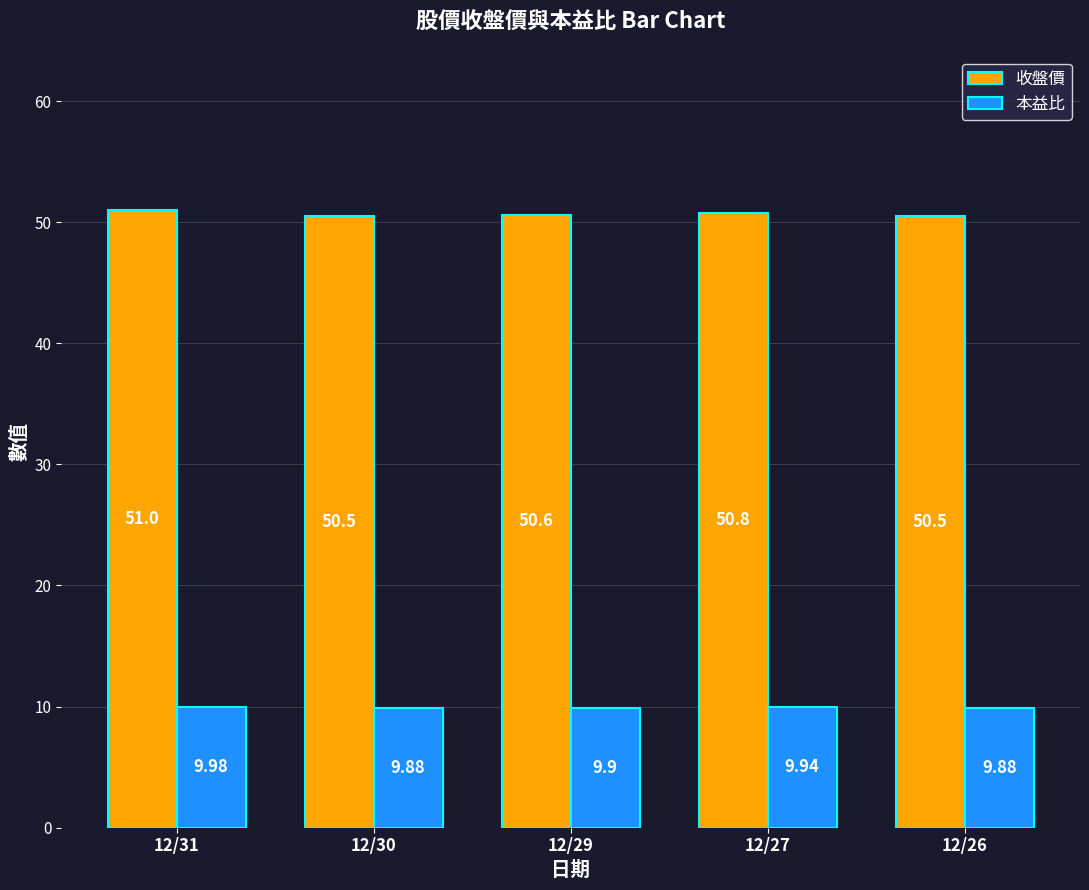

What is the difference between the maximum and minimum values in the 收盤價 series?

0.5